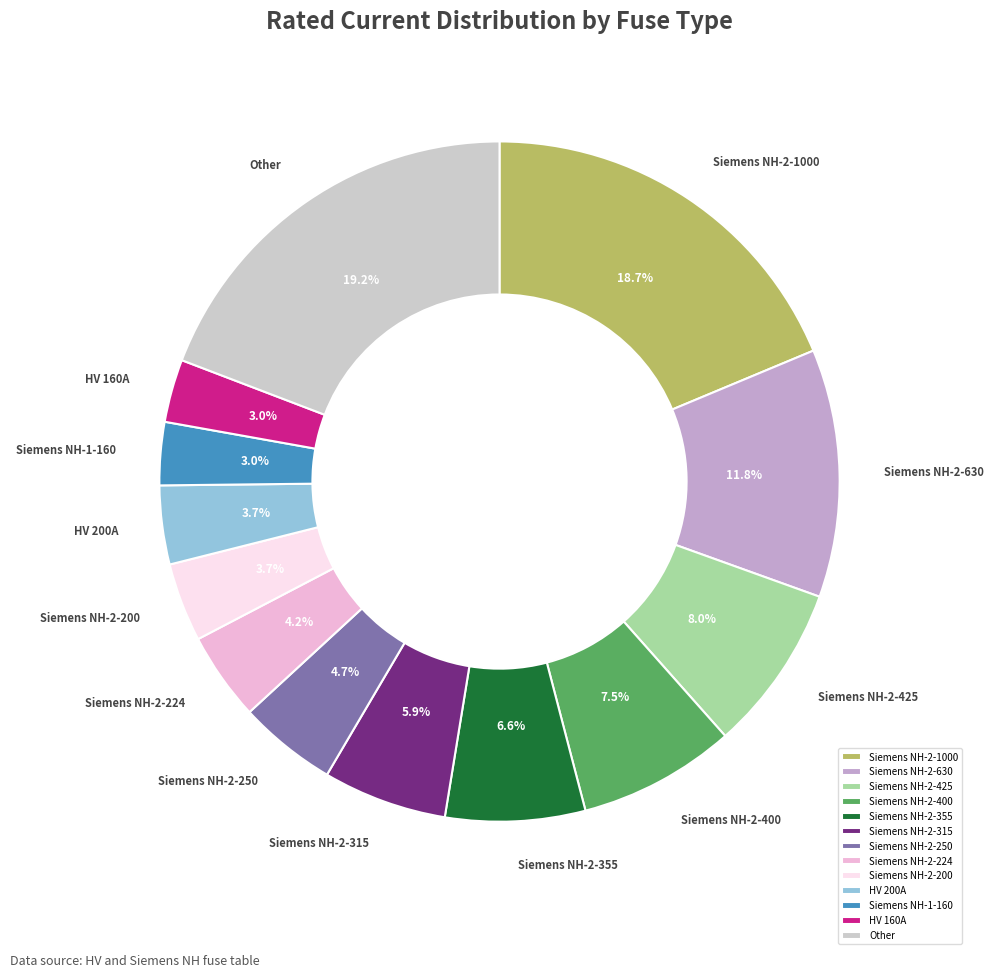

Is Siemens NH-2-224 the majority of the pie?

No